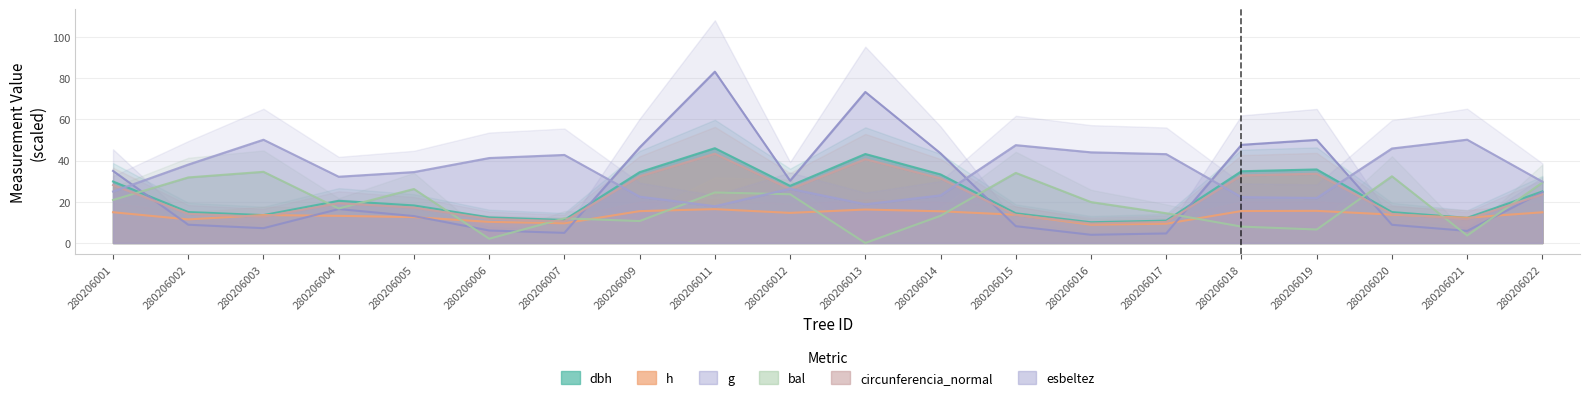

Which series changed the most between 280206006 and 280206019?

g